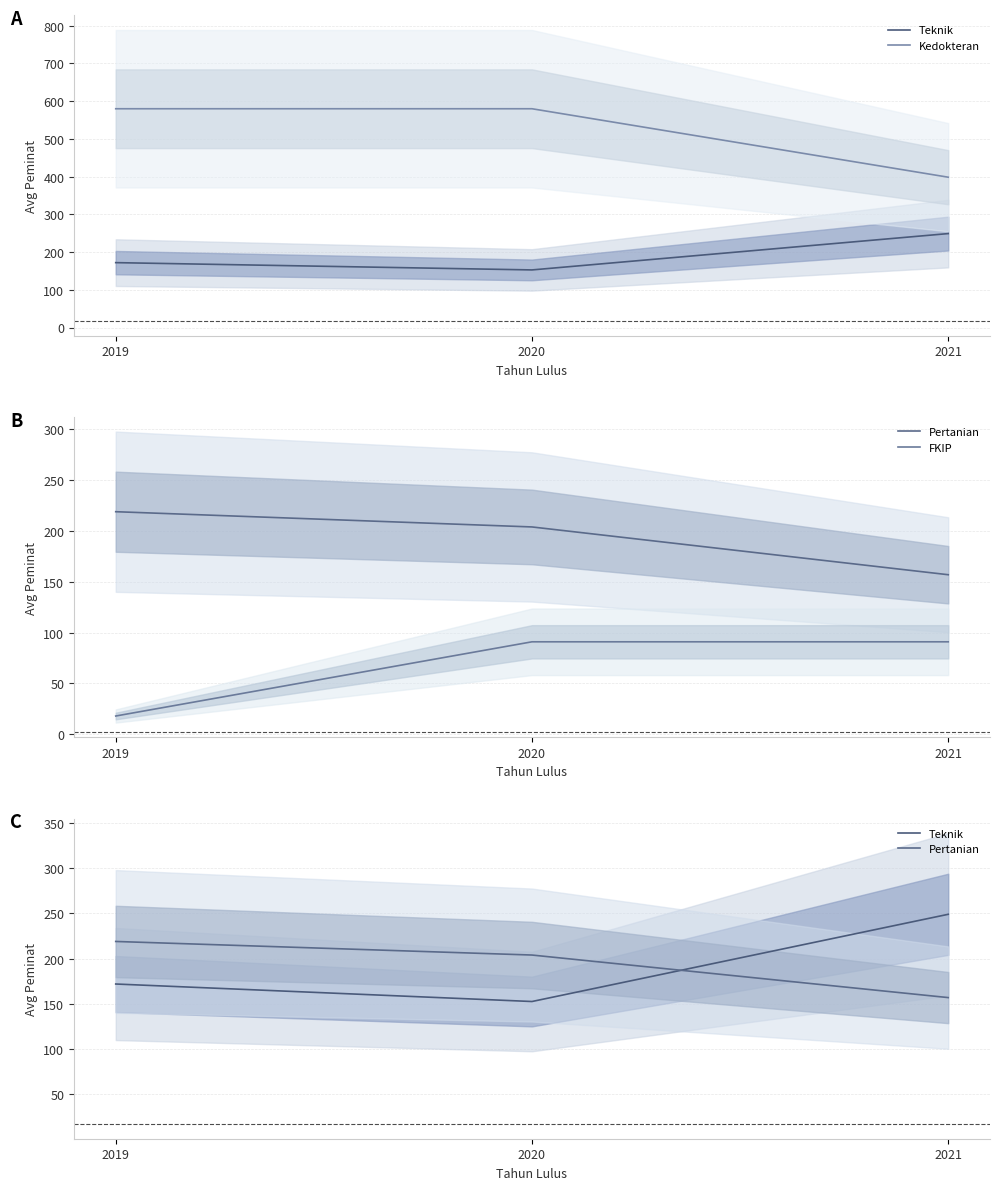

Reading left to right, list all the values displayed in this chart.

Teknik: 172.0	152.7	249.0
Kedokteran: 580.0	580.0	398.5
Pertanian: 219.0	204.0	157.0
FKIP: 18.0	91.0	91.0